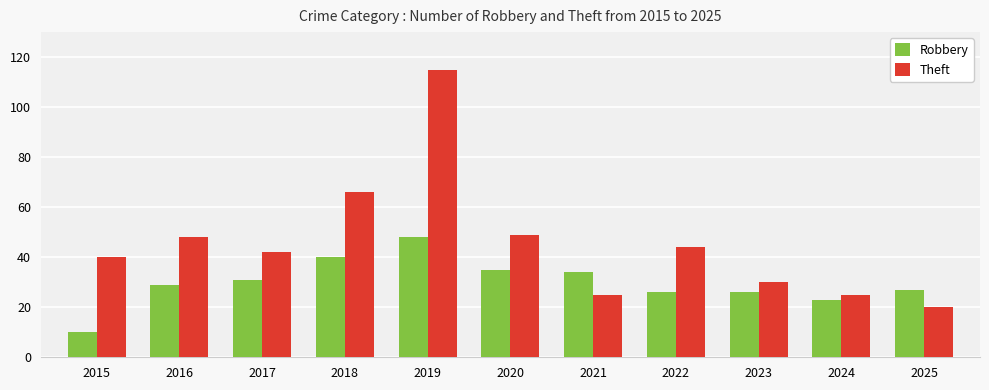

Reading left to right, what are all the values shown in this chart?

Robbery: 2015=10	2016=29	2017=31	2018=40	2019=48	2020=35	2021=34	2022=26	2023=26	2024=23	2025=27
Theft: 2015=40	2016=48	2017=42	2018=66	2019=115	2020=49	2021=25	2022=44	2023=30	2024=25	2025=20